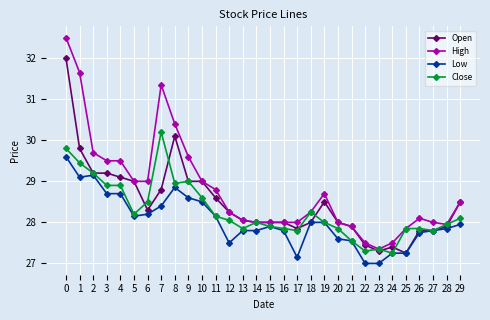

What is the total value across all series at 25?

110.2